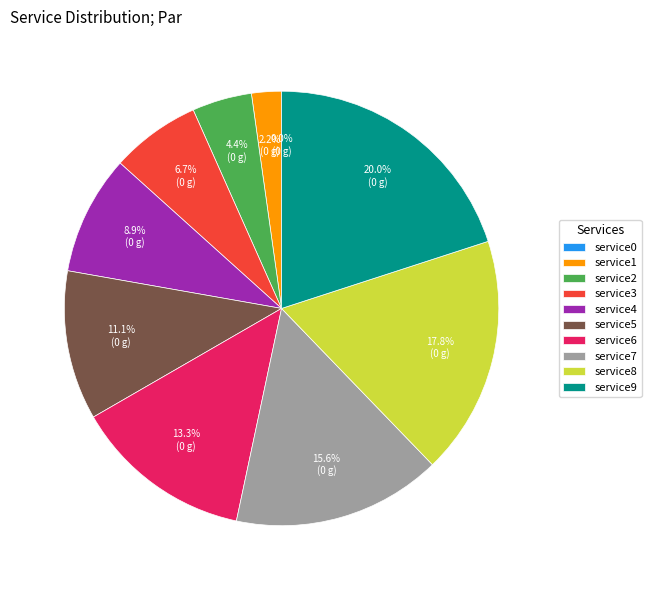

How many segments does this pie chart have?

10